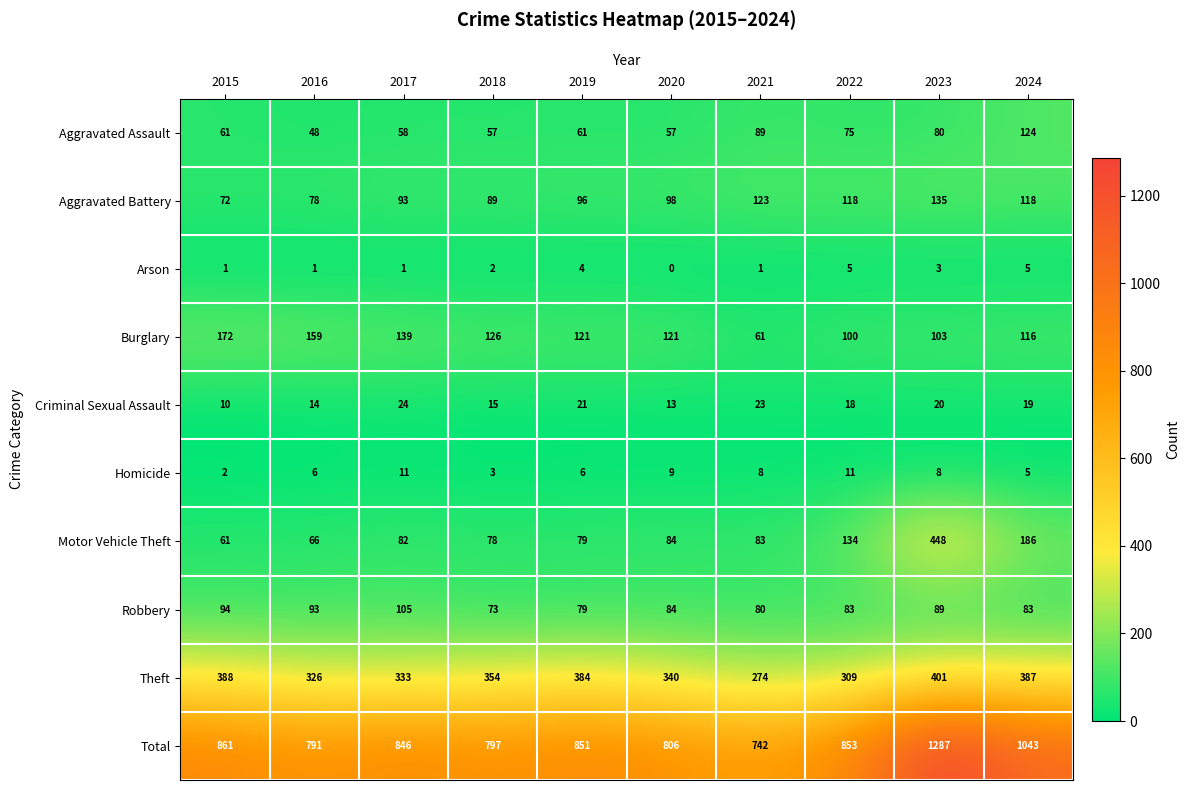

What is the sum of the Theft values at 2022 and 2020?

649